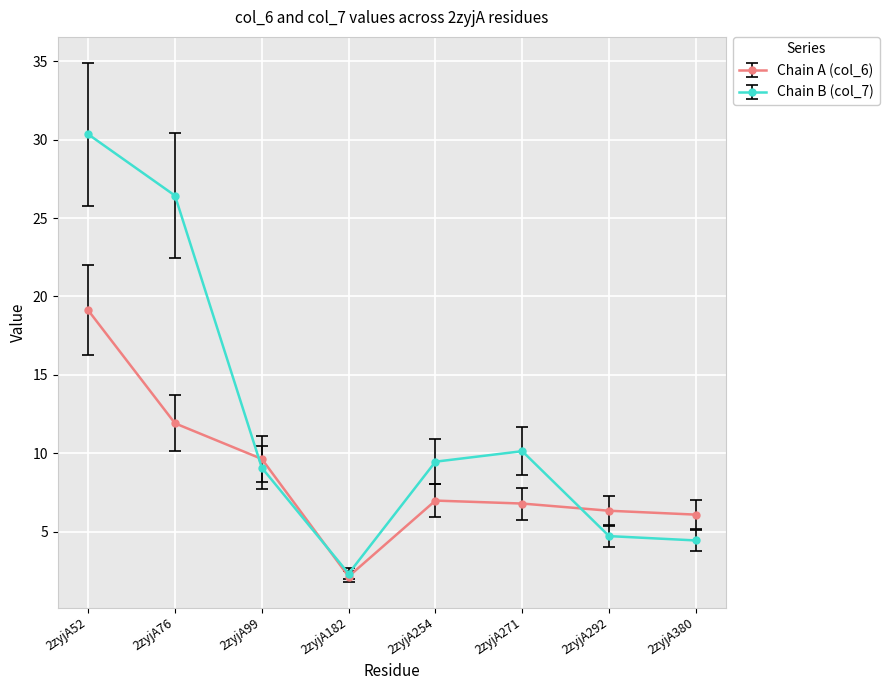

Is this an area chart (filled region under the line)?

No